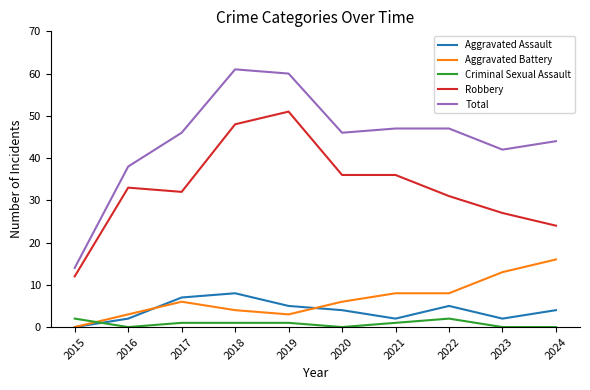

What is the average value of the Criminal Sexual Assault series?

1